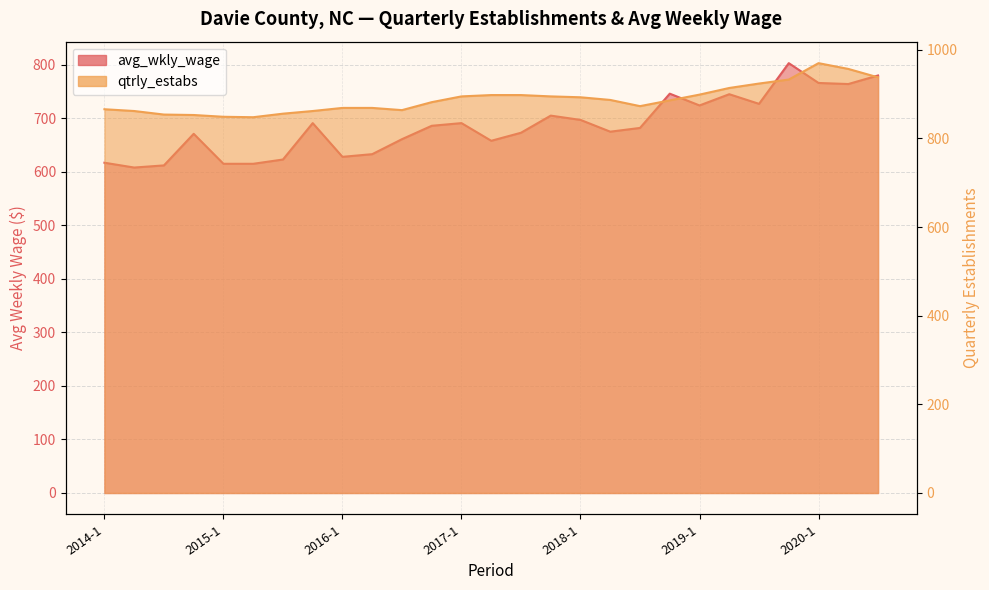

Reading left to right, extract all data points from this chart.

avg_wkly_wage: 2014-1=617	2014-2=608	2014-3=612	2014-4=671	2015-1=615	2015-2=615	2015-3=623	2015-4=691	2016-1=628	2016-2=633	2016-3=661	2016-4=686	2017-1=691	2017-2=658	2017-3=673	2017-4=705	2018-1=697	2018-2=675	2018-3=682	2018-4=746	2019-1=724	2019-2=745	2019-3=727	2019-4=803	2020-1=766	2020-2=764	2020-3=780
qtrly_estabs: 2014-1=866	2014-2=862	2014-3=854	2014-4=853	2015-1=849	2015-2=848	2015-3=856	2015-4=862	2016-1=869	2016-2=869	2016-3=864	2016-4=882	2017-1=895	2017-2=898	2017-3=898	2017-4=895	2018-1=893	2018-2=887	2018-3=873	2018-4=886	2019-1=899	2019-2=914	2019-3=924	2019-4=933	2020-1=970	2020-2=957	2020-3=938